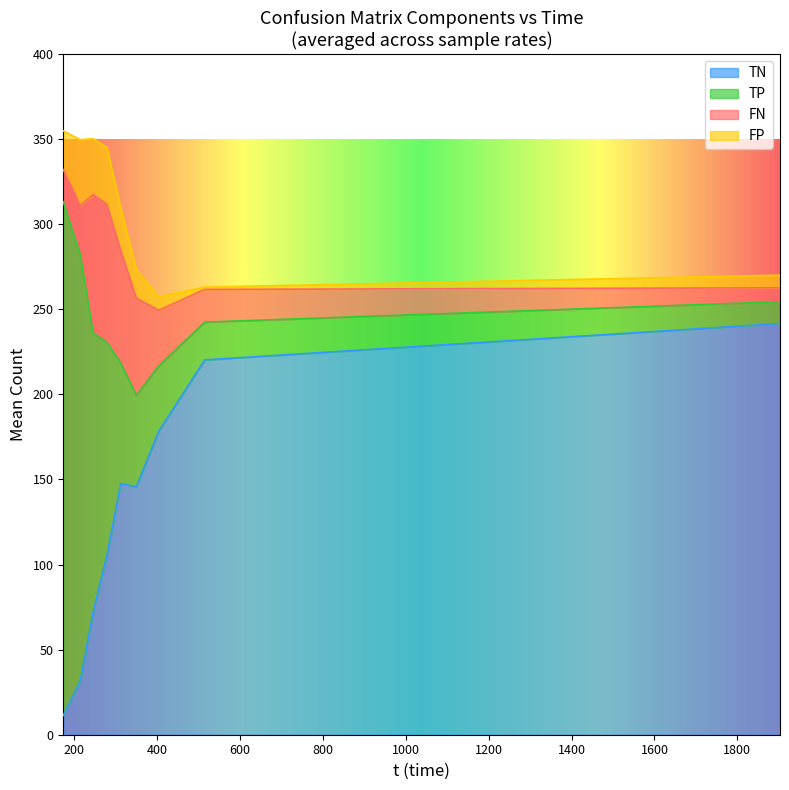

What is the highest value of the TN series?

241.6